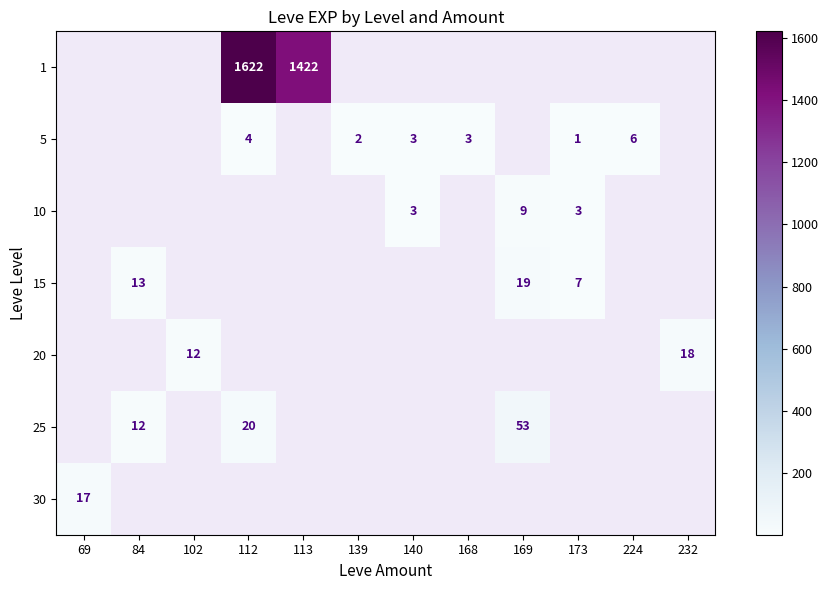

What is the sum of the 5 values at 173 and 139?

3